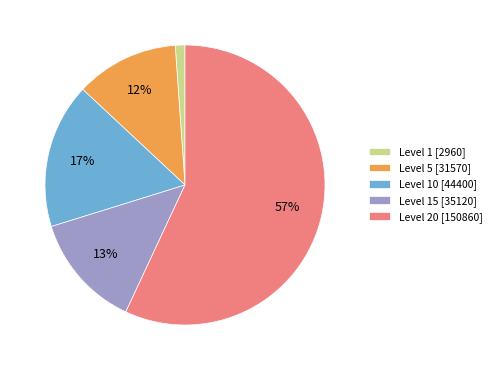

Does Level 15 [35120] represent more than half of the total?

No